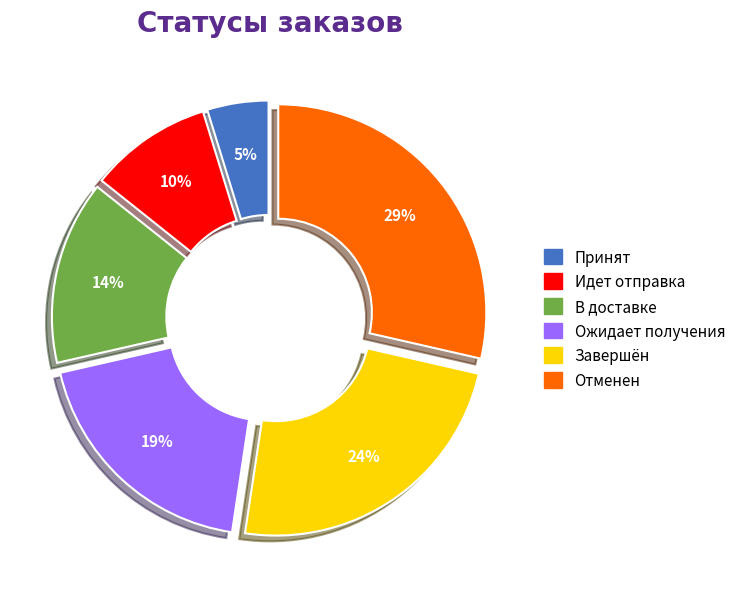

Is Завершён the majority of the pie?

No